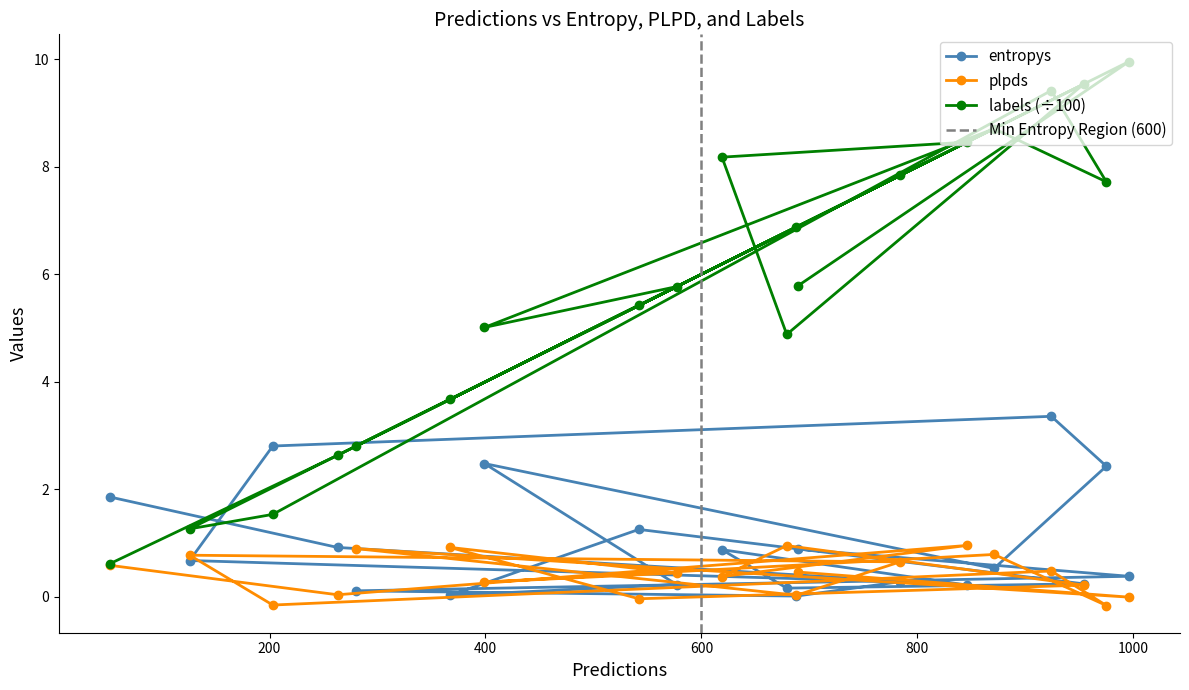

True or false: labels and plpds cross at least once.

False